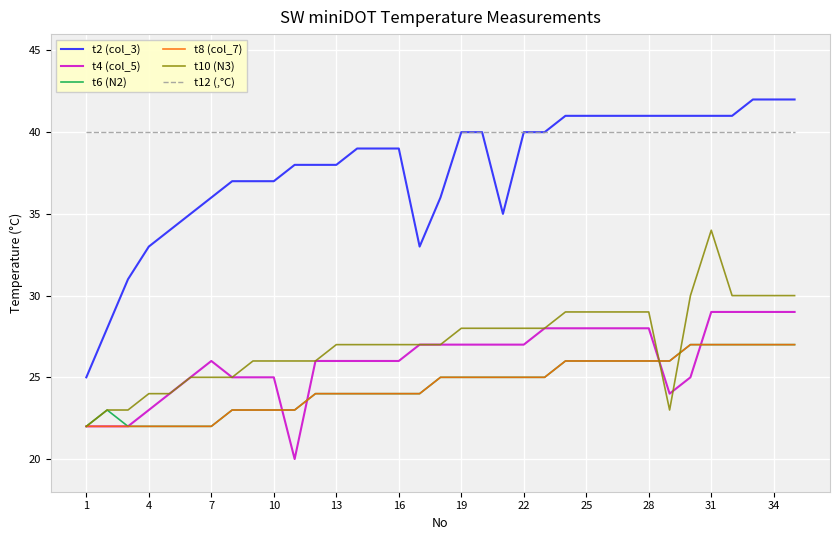

Which series has the widest spread of values?

t2 (col_3)